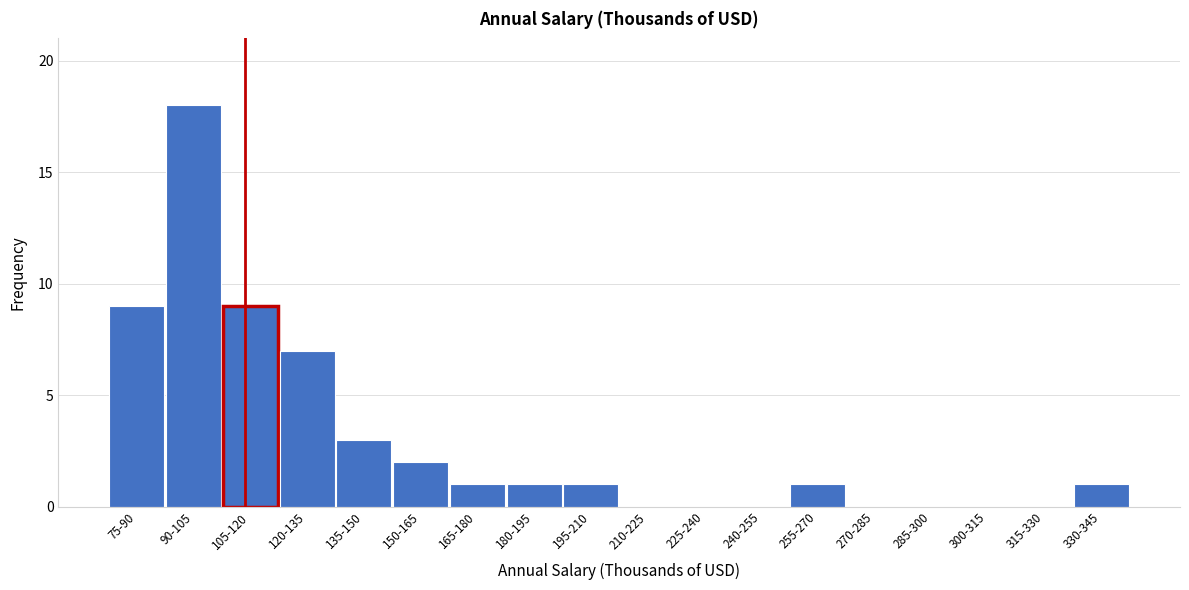

Reading left to right, what are all the values shown in this chart?

75-90=9	90-105=18	105-120=9	120-135=7	135-150=3	150-165=2	165-180=1	180-195=1	195-210=1	210-225=0	225-240=0	240-255=0	255-270=1	270-285=0	285-300=0	300-315=0	315-330=0	330-345=1